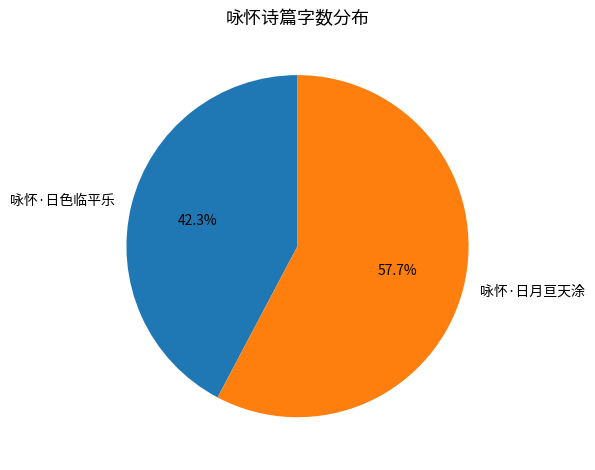

How many segments does this pie chart have?

2